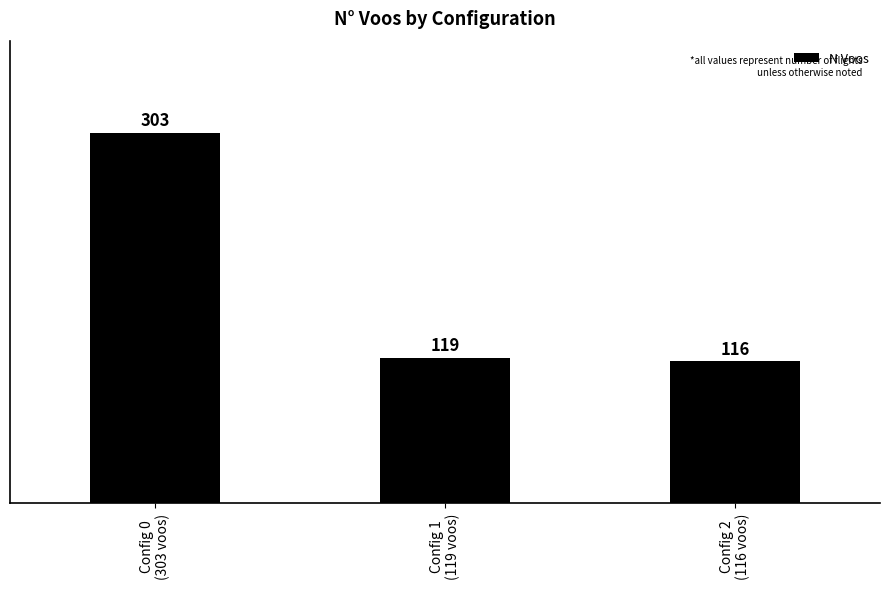

How many distinct data groups are displayed?

1